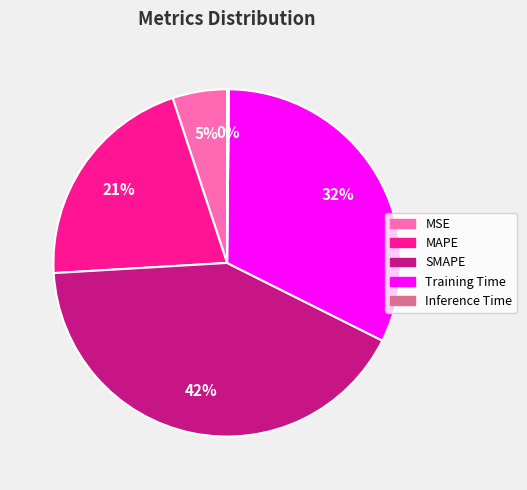

To the nearest percent, what is the average slice percentage?

20%